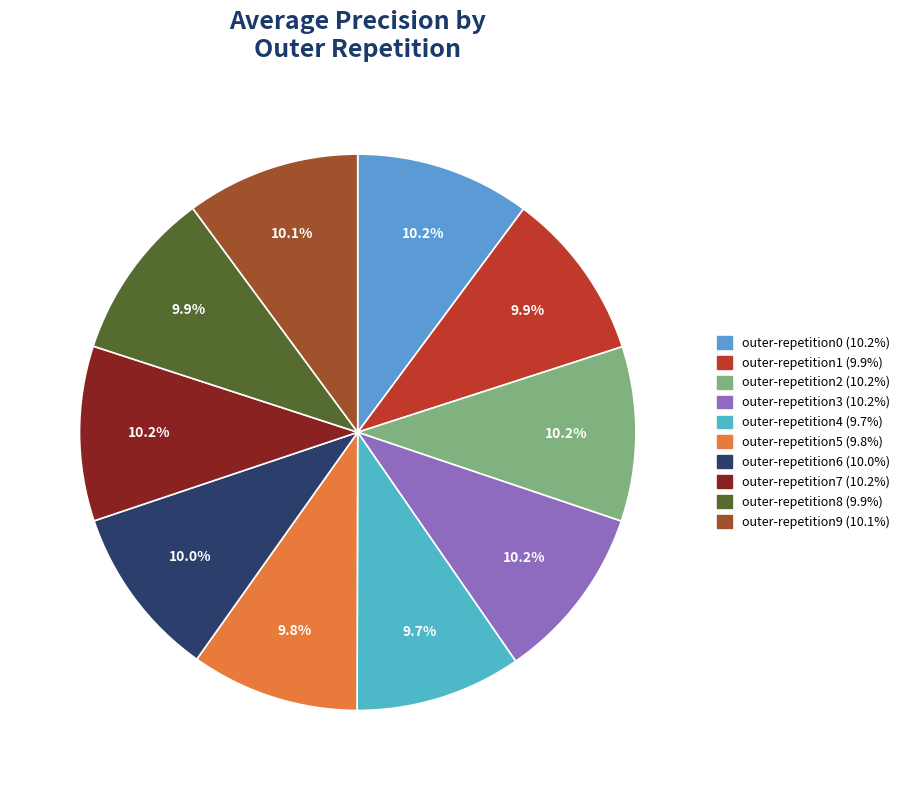

To the nearest percent, what portion does outer-repetition1 represent?

10%